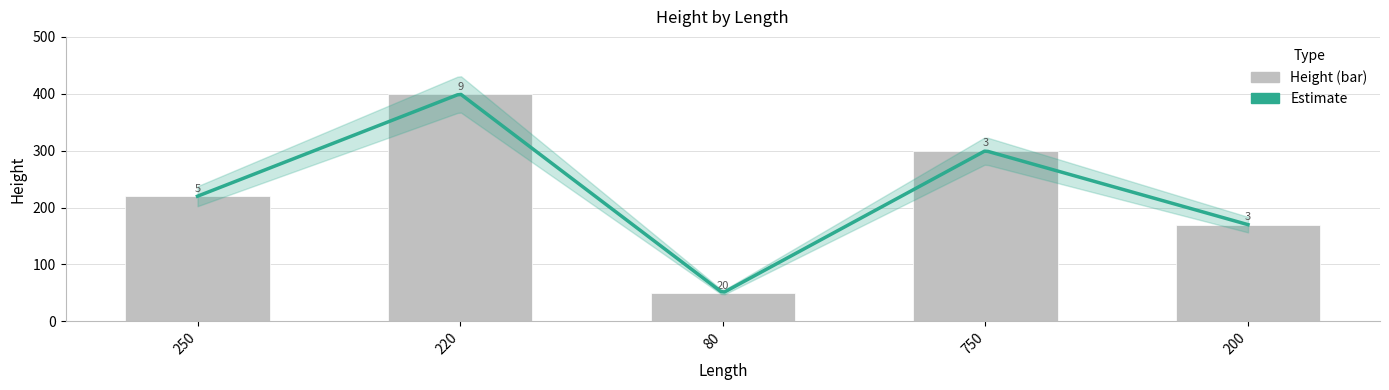

Rank the categories by value from highest to lowest.

220, 750, 250, 200, 80